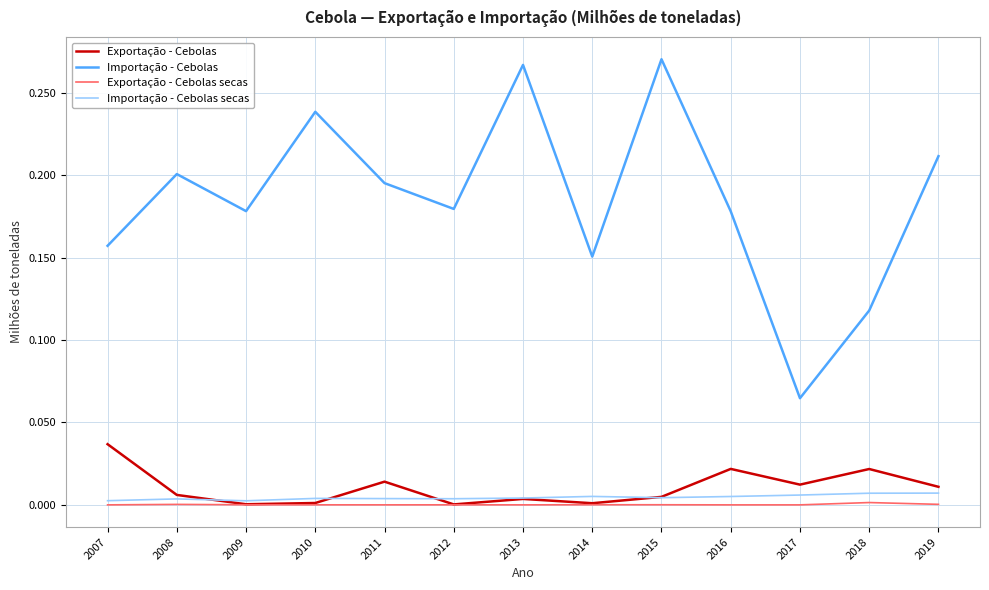

True or false: Exportação - Cebolas and Importação - Cebolas cross at least once.

False